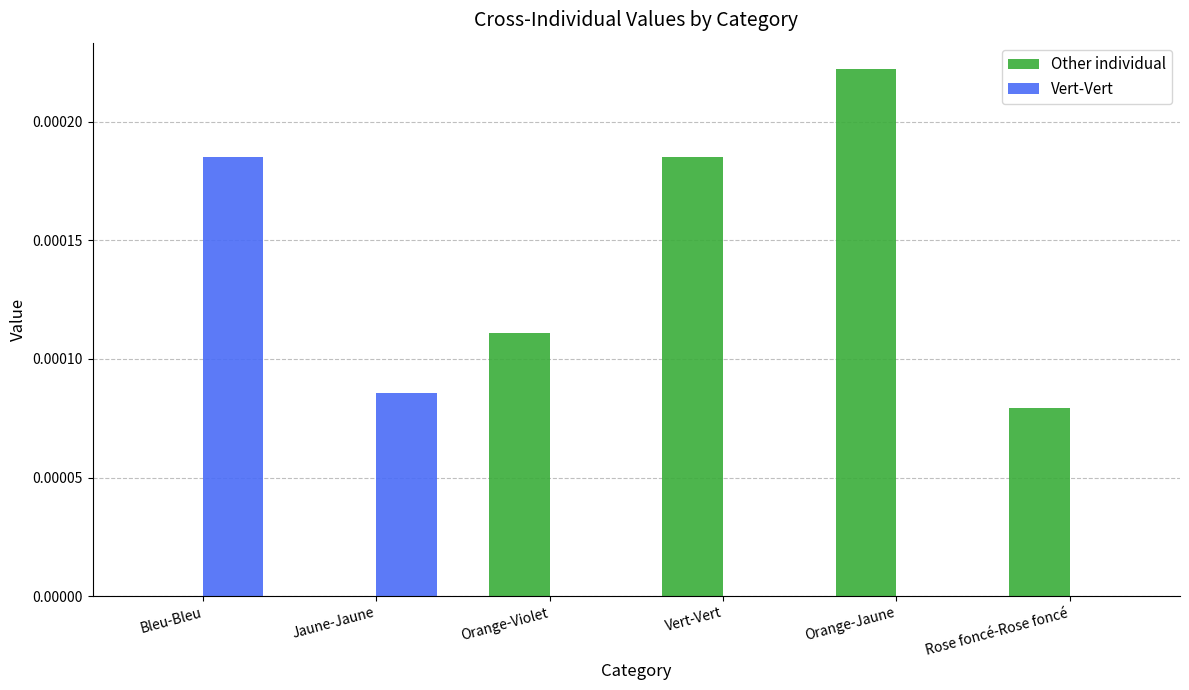

Count the Other individual values in the range 0 to 1.

6